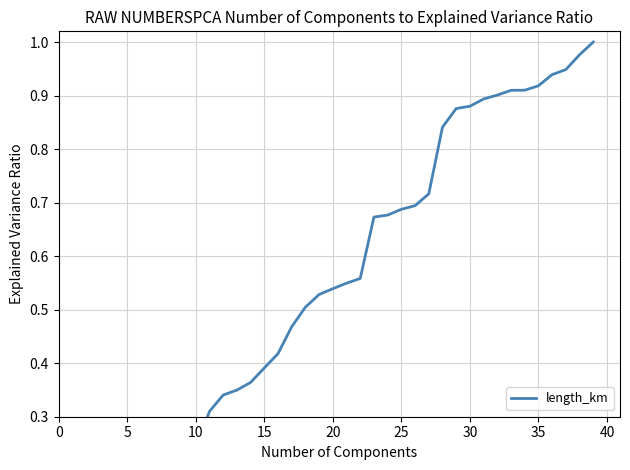

True or false: there are more than 0 points higher than both neighbors.

False